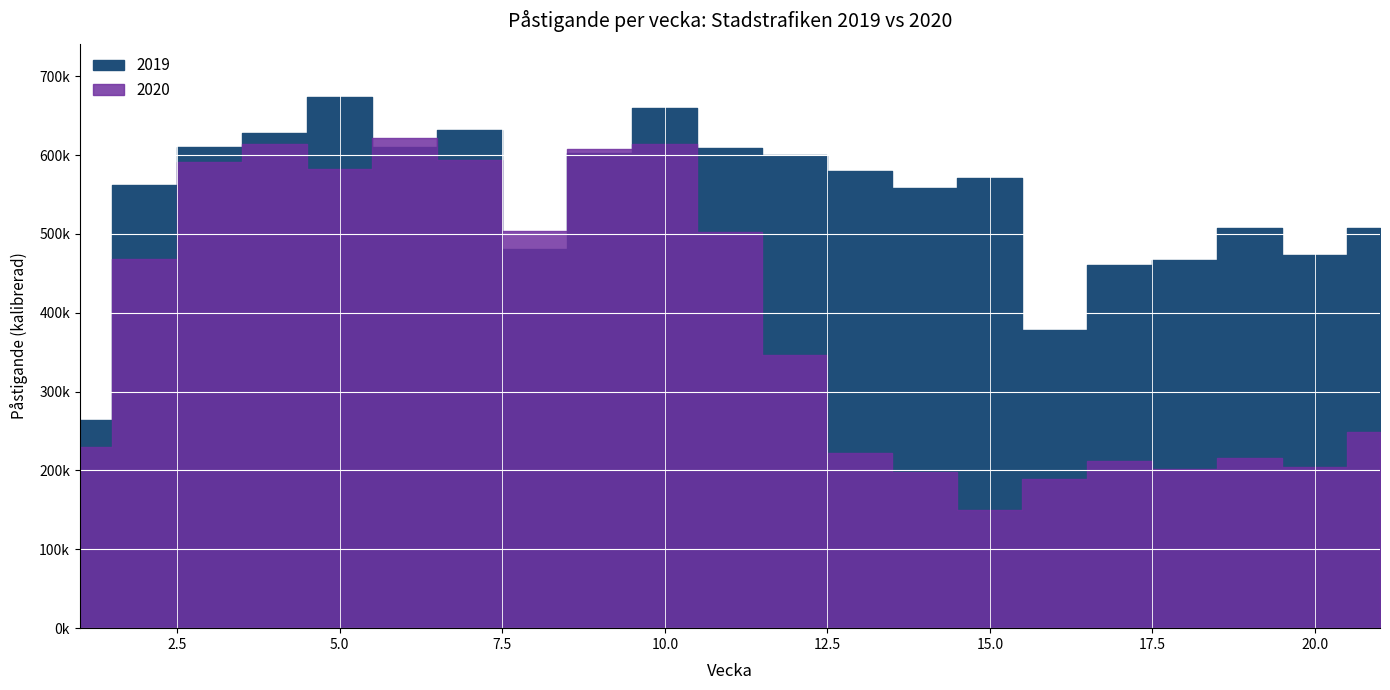

Rank the series by their average value, from highest to lowest.

2019, 2020